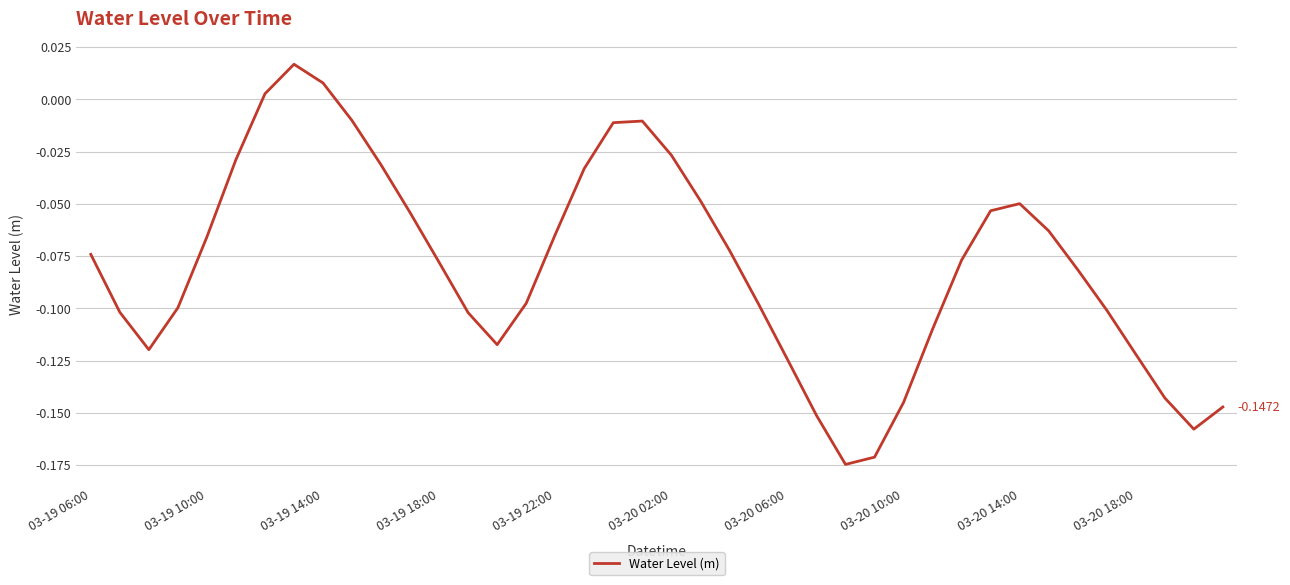

Does the chart have visible grid lines?

Yes